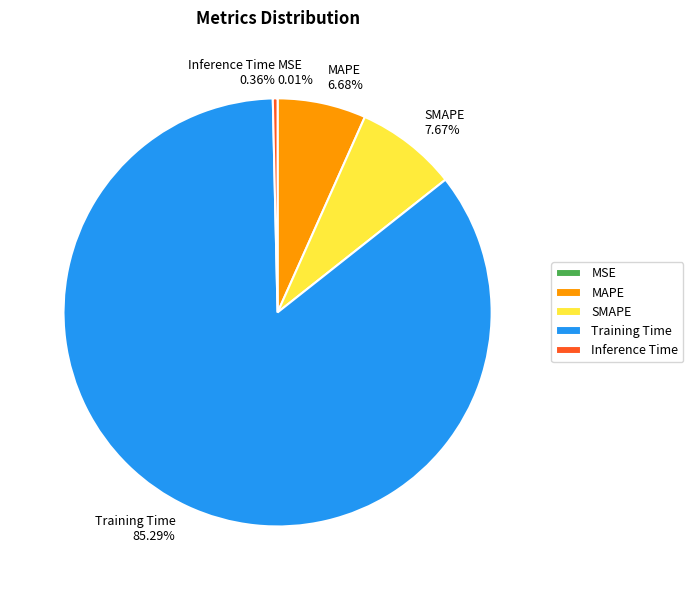

Do Inference Time and SMAPE together represent more than half of the pie?

No